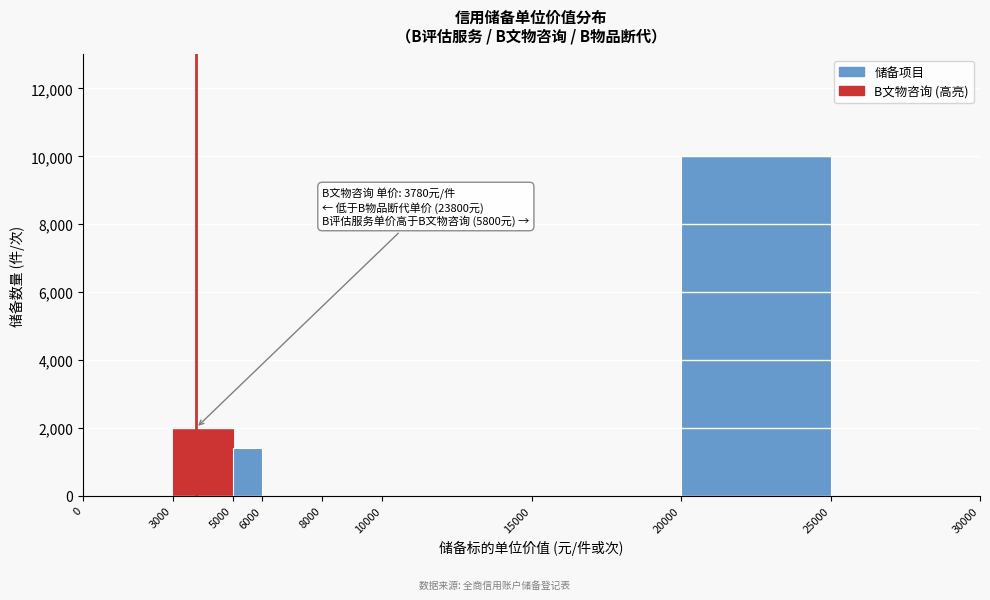

Over which range of the x-axis is the bar tallest?

20000 to 25000